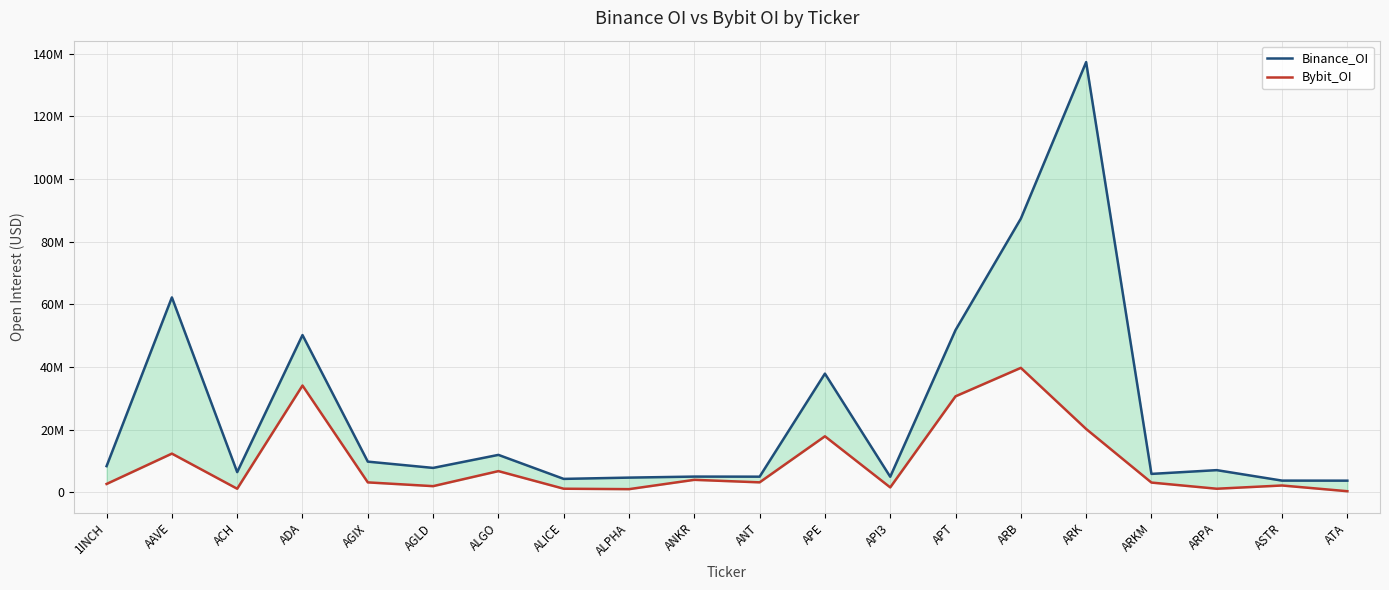

What is the difference between the highest and lowest values at APT?

21130992